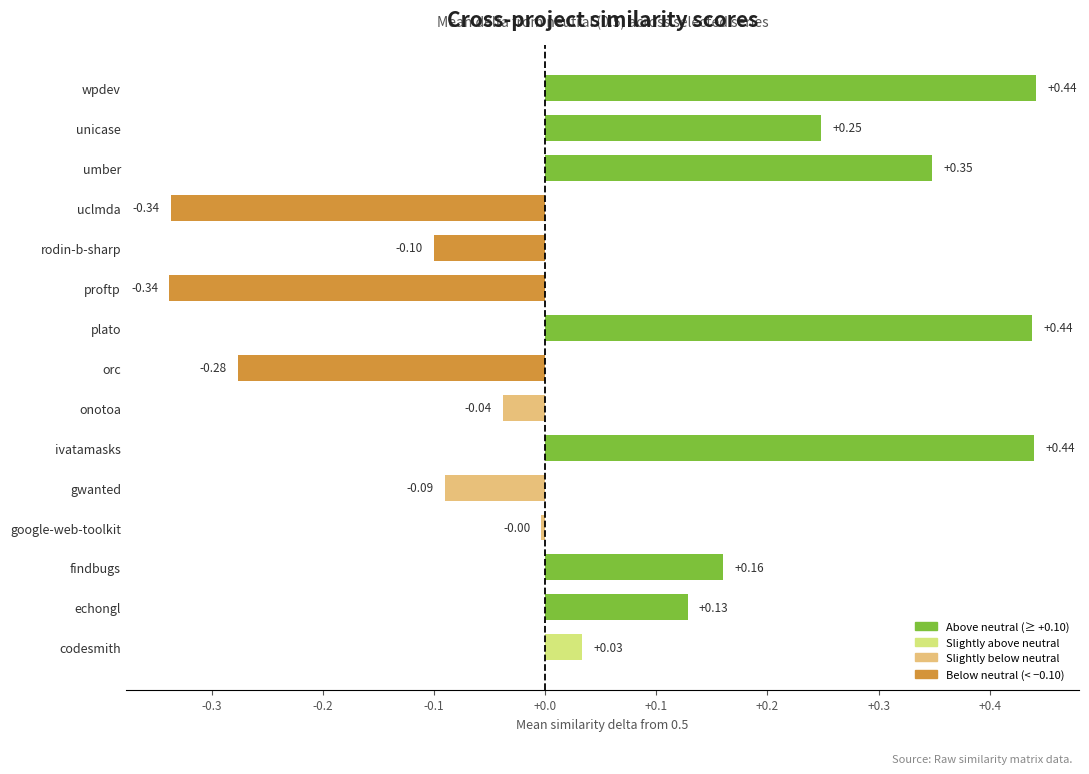

What is the difference between the maximum and minimum values?

0.8